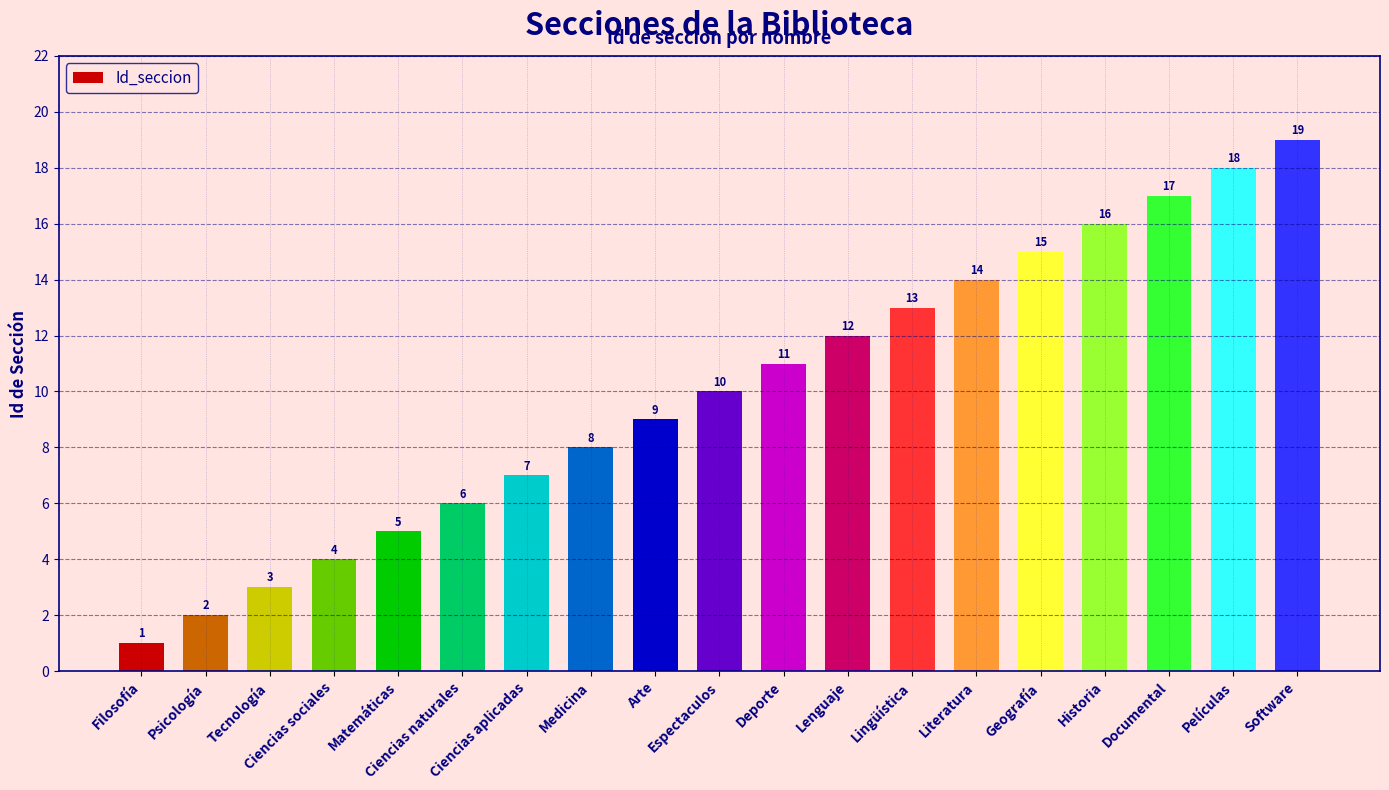

Is it true that the value at Ciencias aplicadas is 2?

False